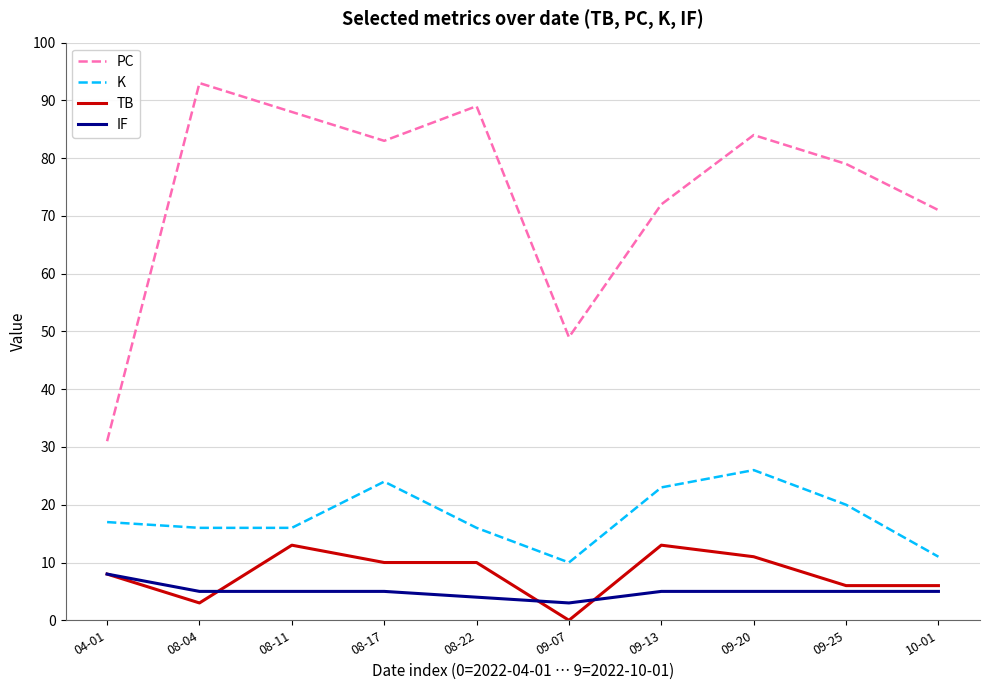

At how many categories does at least one series exceed 86?

3